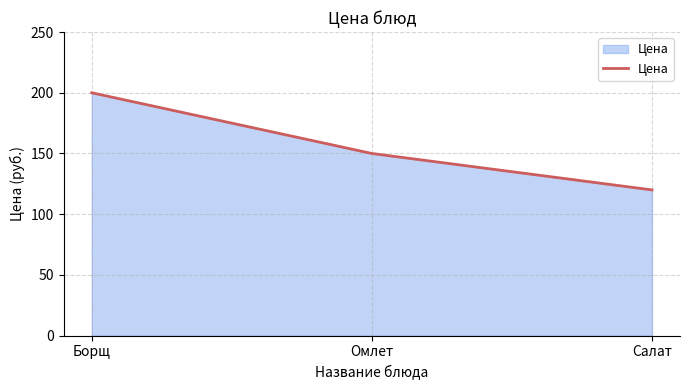

What is the difference between the values at Омлет and Борщ?

50